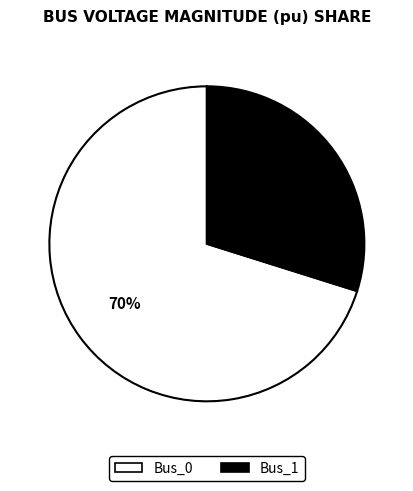

Is there any slice that represents more than half of the pie?

Yes